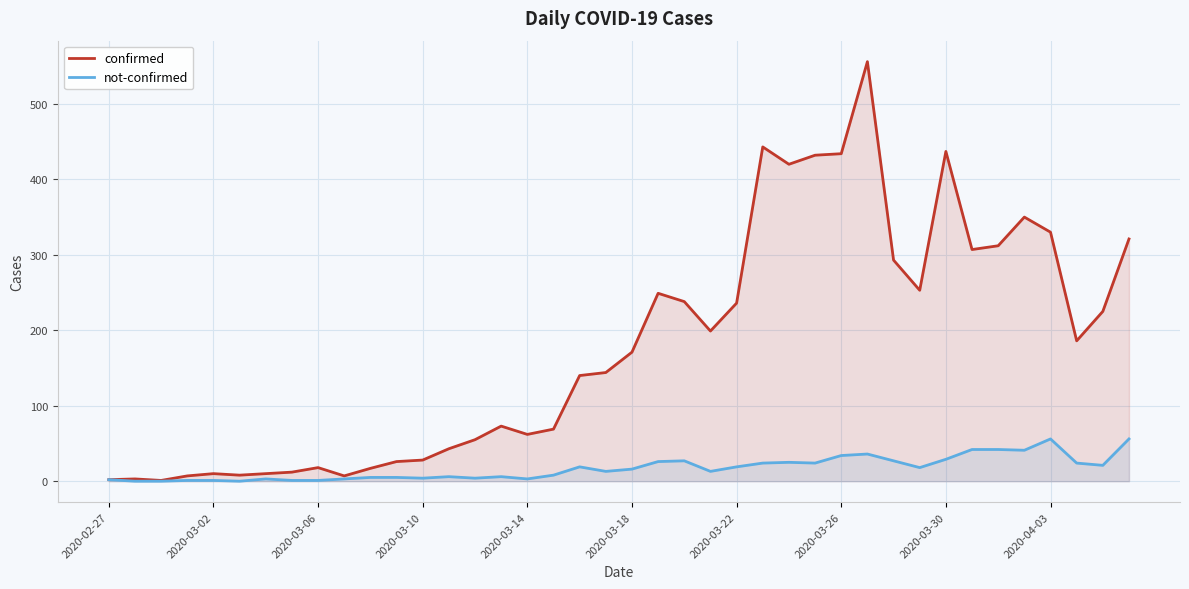

What is the difference between the maximum and second lowest values in the not-confirmed series?

56